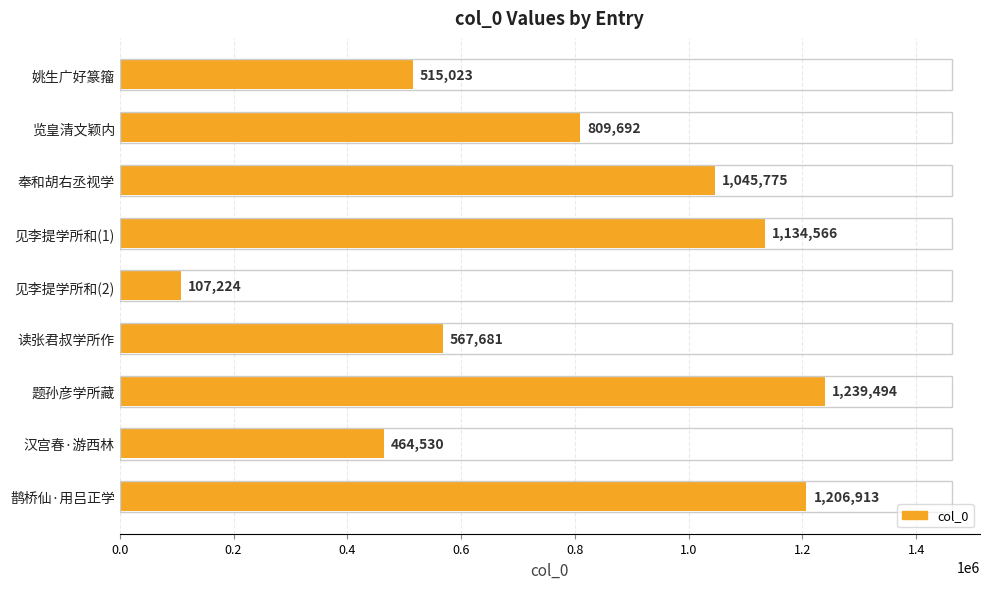

Count the number of data series in this chart.

1